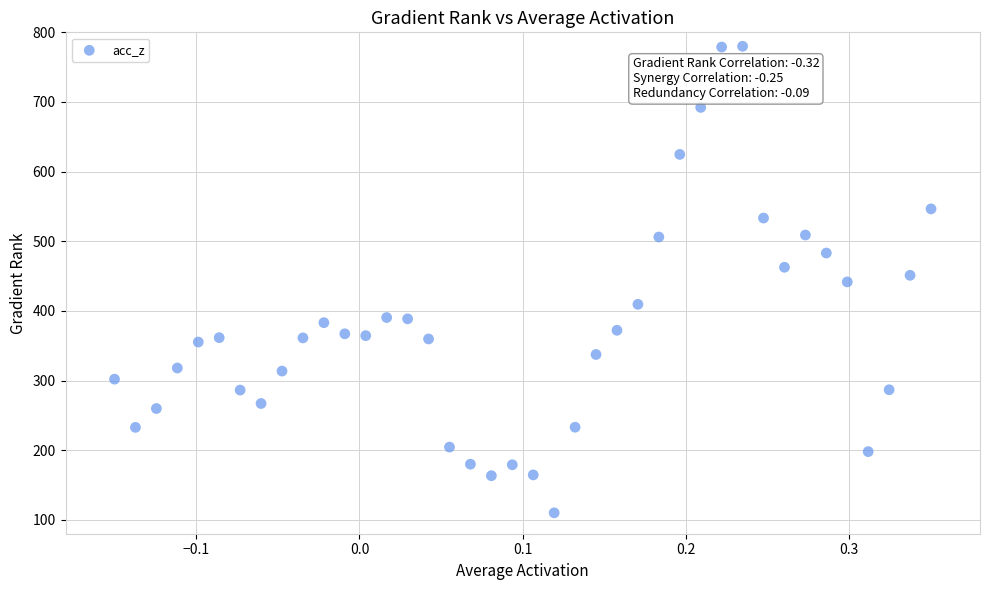

What is the range of Y values (max minus min)?

670.0